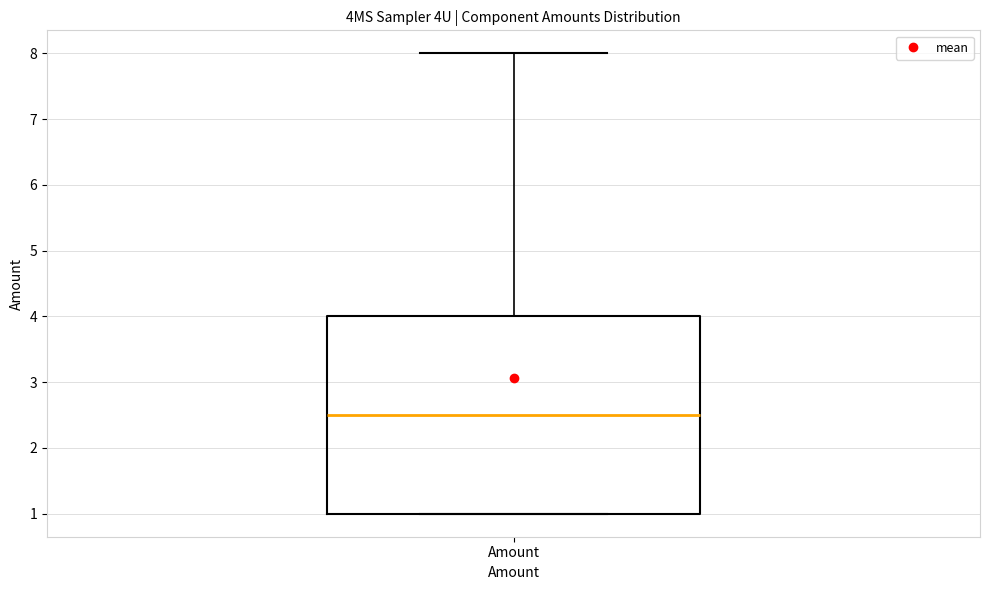

Transcribe this box plot: give where the median line is, the range the box spans, and where the two whiskers end, as read against the y-axis. The values are not printed on the chart, so give them approximately, as read against the axis.

median 2.5, box 1.0 to 4.0, whiskers 1.0 to 8.0